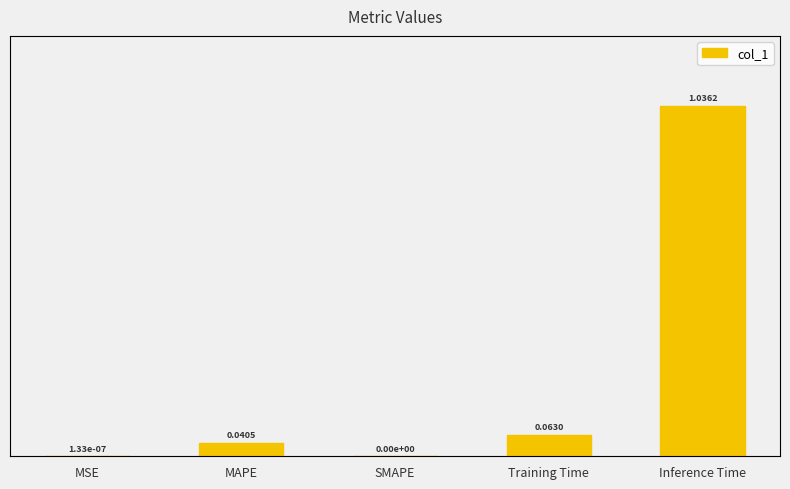

What is the difference between the values at Training Time and Inference Time?

1.0